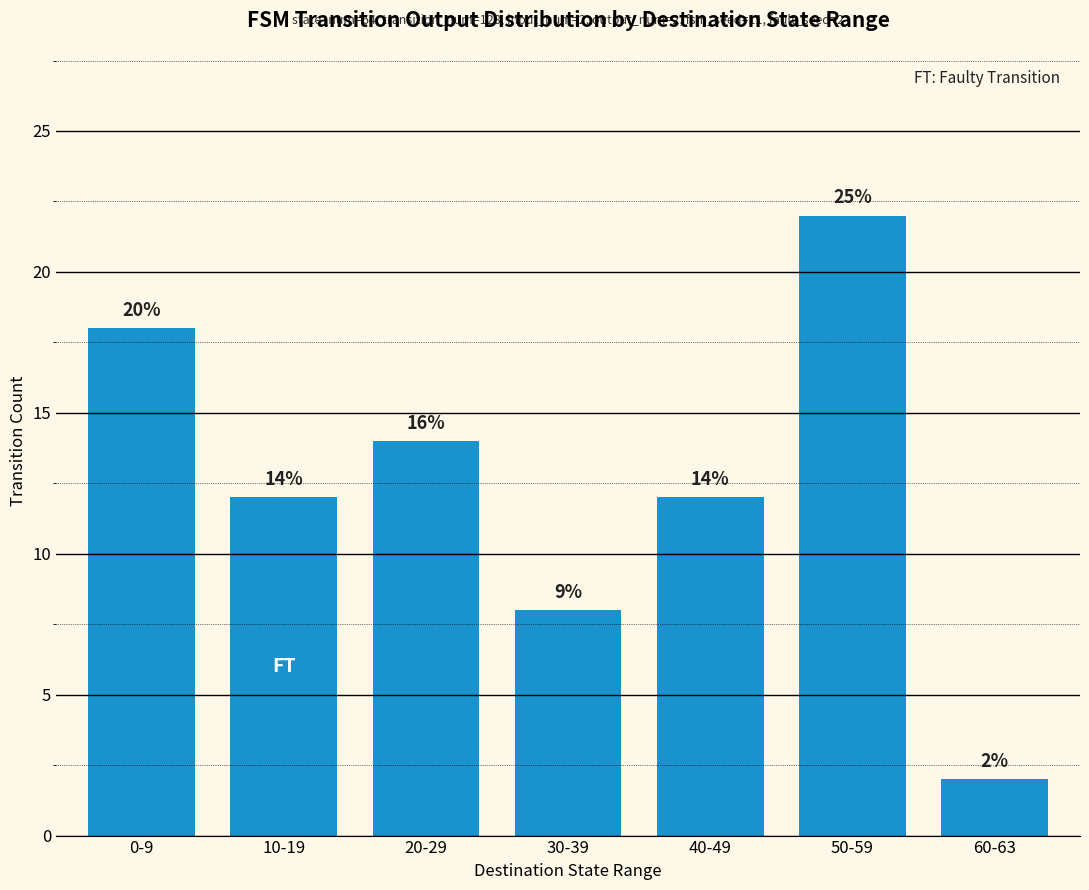

What is the sum of the values at 50-59 and 0-9?

40